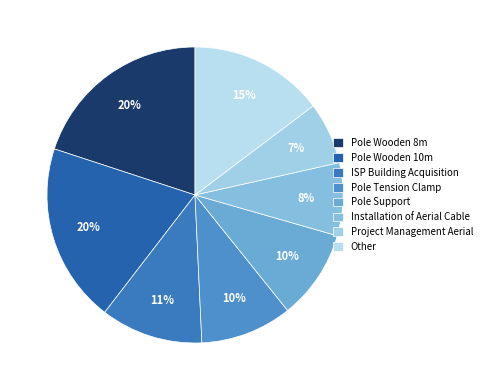

How many segments does this pie chart have?

8